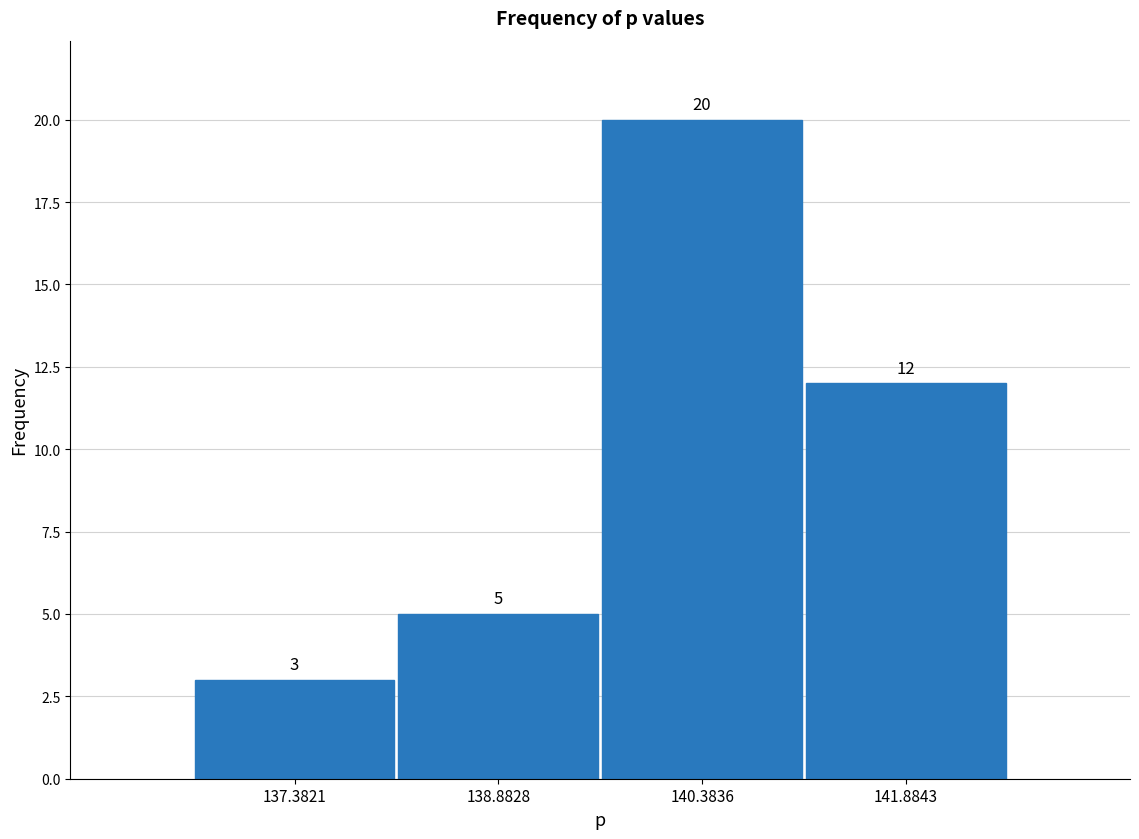

How tall is the bar that spans 136.6 to 138.2 on the x-axis? The bar edges are not printed on the chart, so give them approximately, as read against the axis.

3